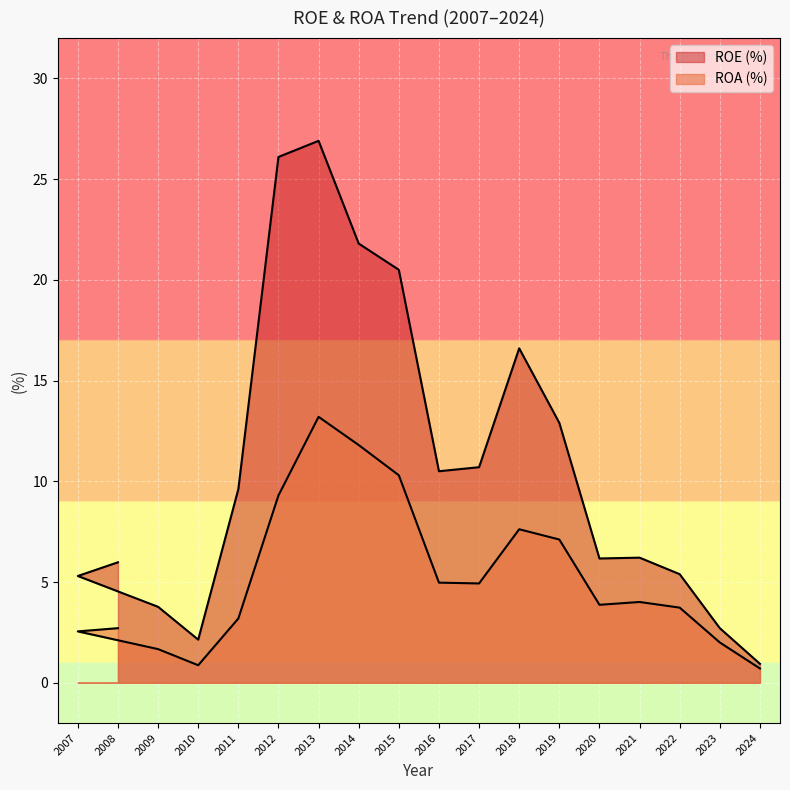

What is the maximum value for ROA?

13.2